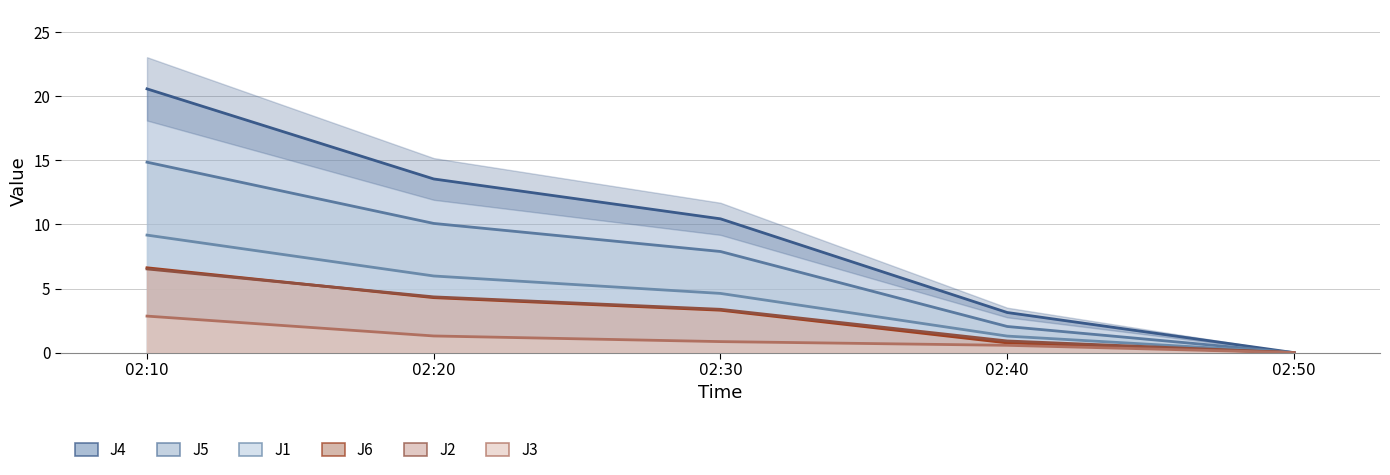

Is the value of J4 at 02:10 greater than the value of J5 at 02:20?

Yes